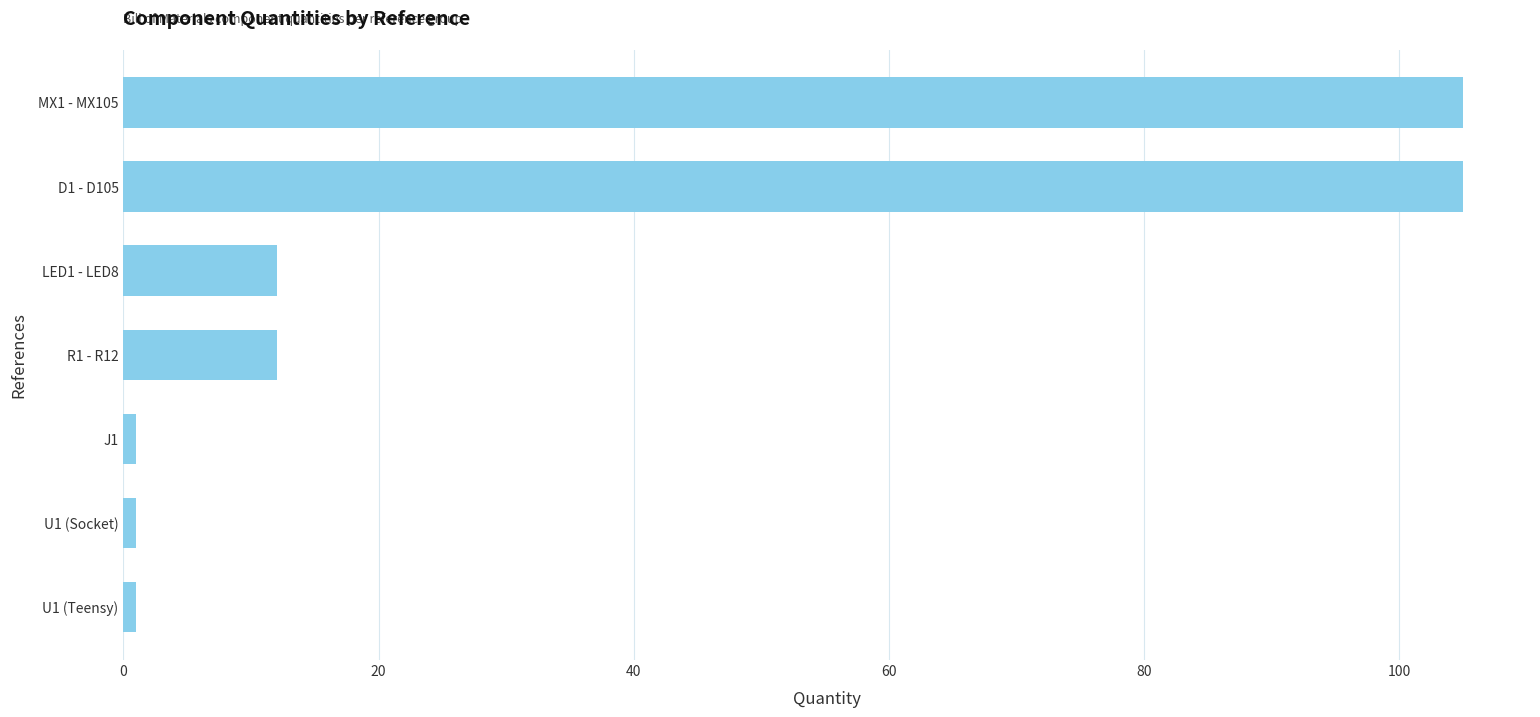

Reading bottom to top, extract all data points from this chart.

U1 (Teensy)=1	U1 (Socket)=1	J1=1	R1 - R12=12	LED1 - LED8=12	D1 - D105=105	MX1 - MX105=105